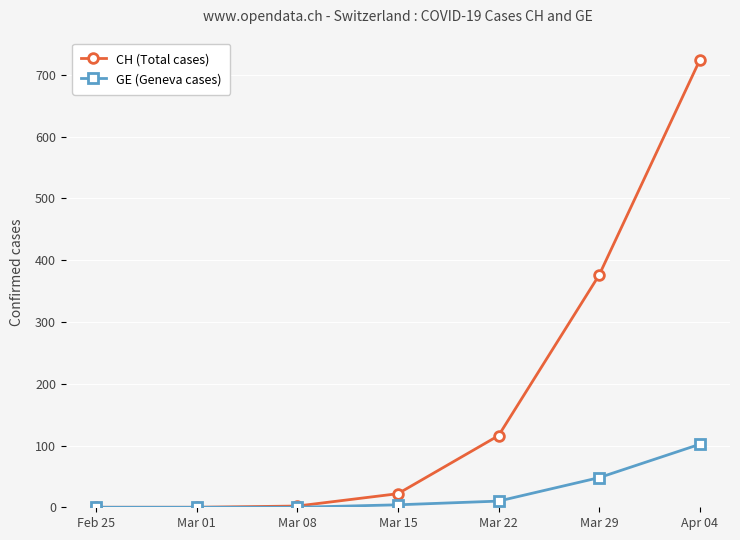

List the series in order of their peak value, lowest first.

GE (Geneva cases), CH (Total cases)